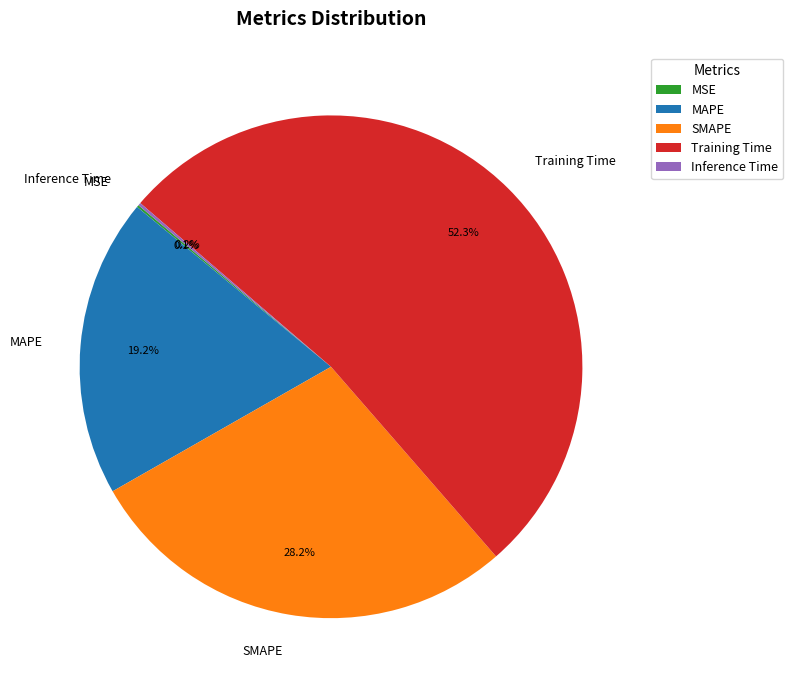

What percentage is the MAPE slice, to the nearest percent?

19%